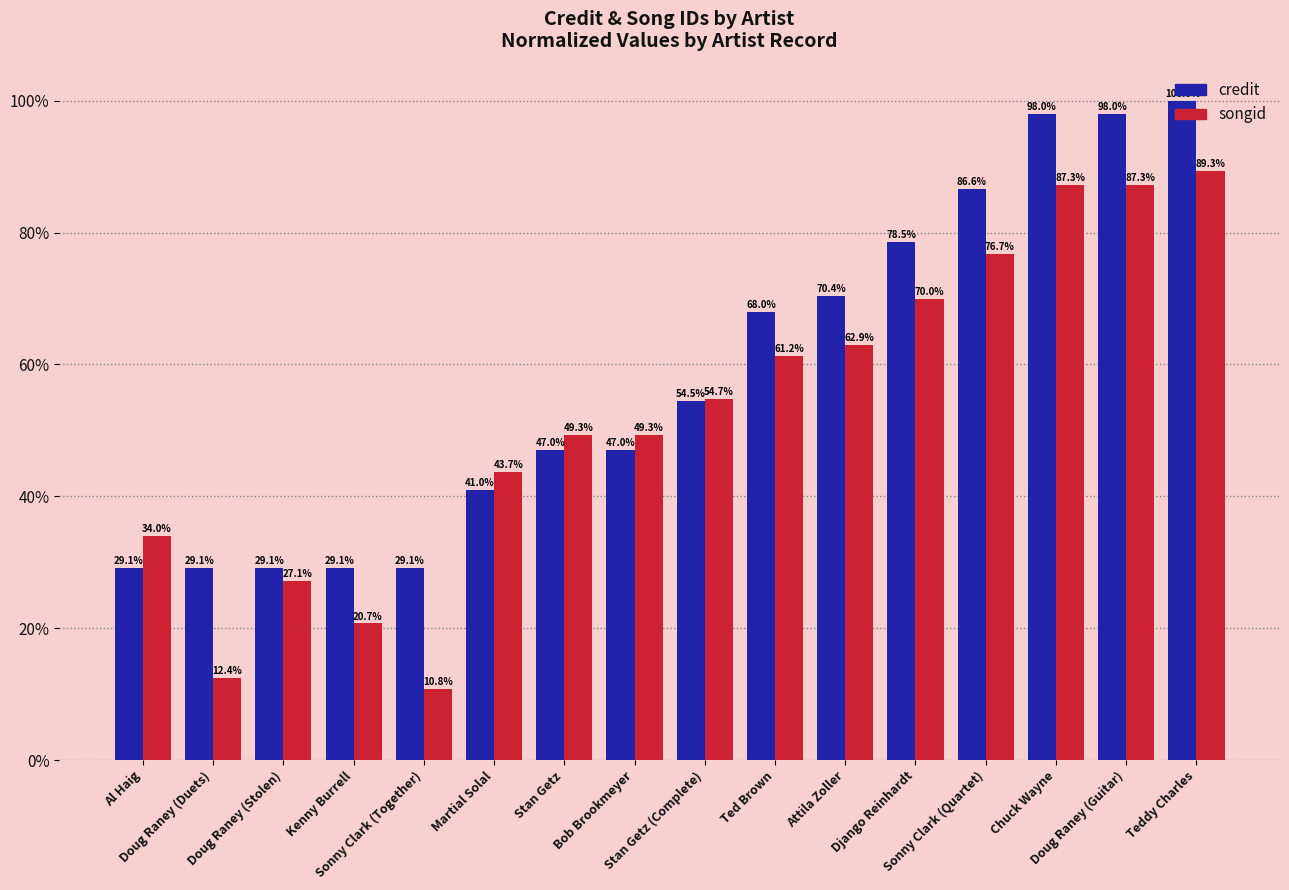

At how many categories does at least one series exceed 68?

7